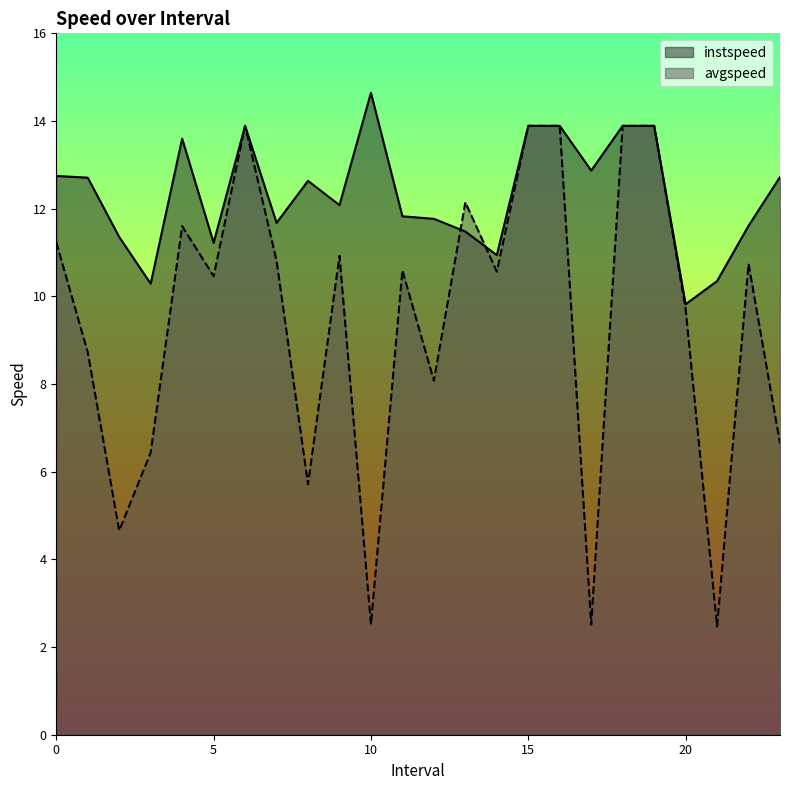

How many values in the avgspeed series are below 10?

10